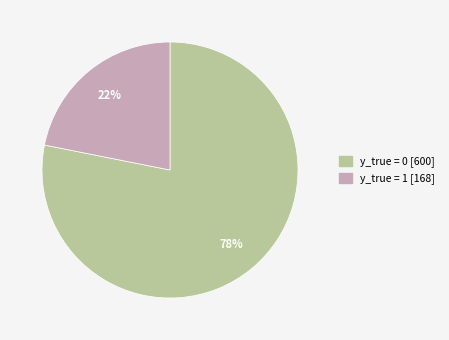

What is the ratio of the value at y_true = 1 to the value at y_true = 0?

0.3